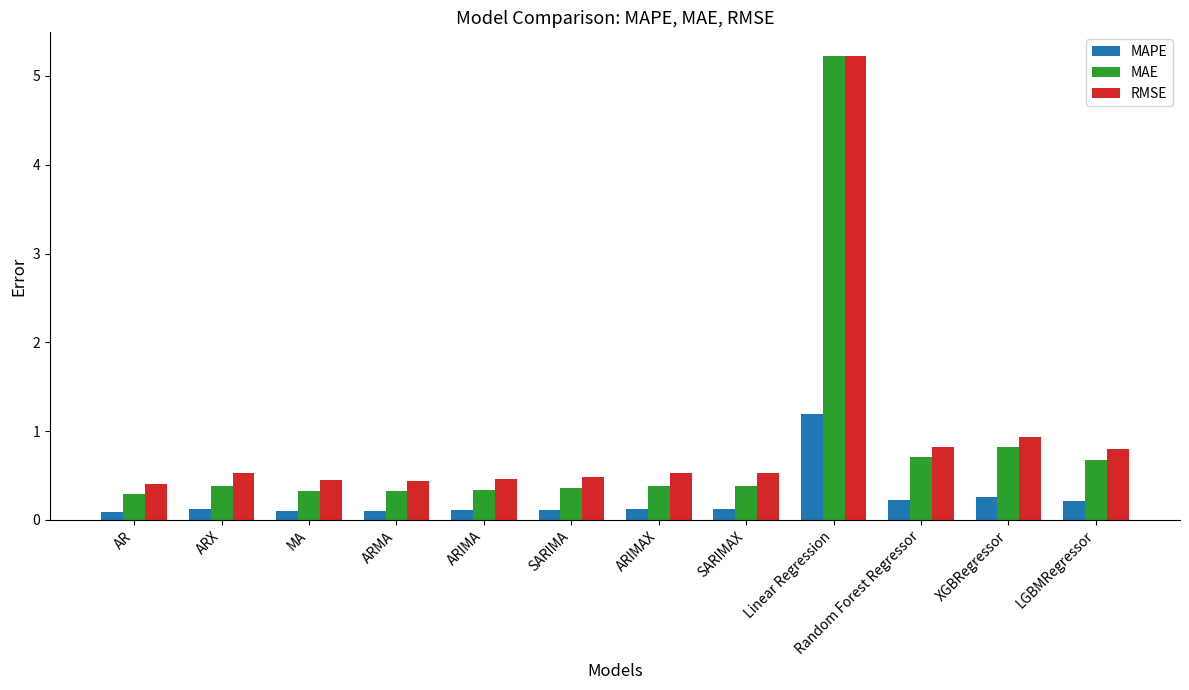

Which series has the widest spread of values?

MAE